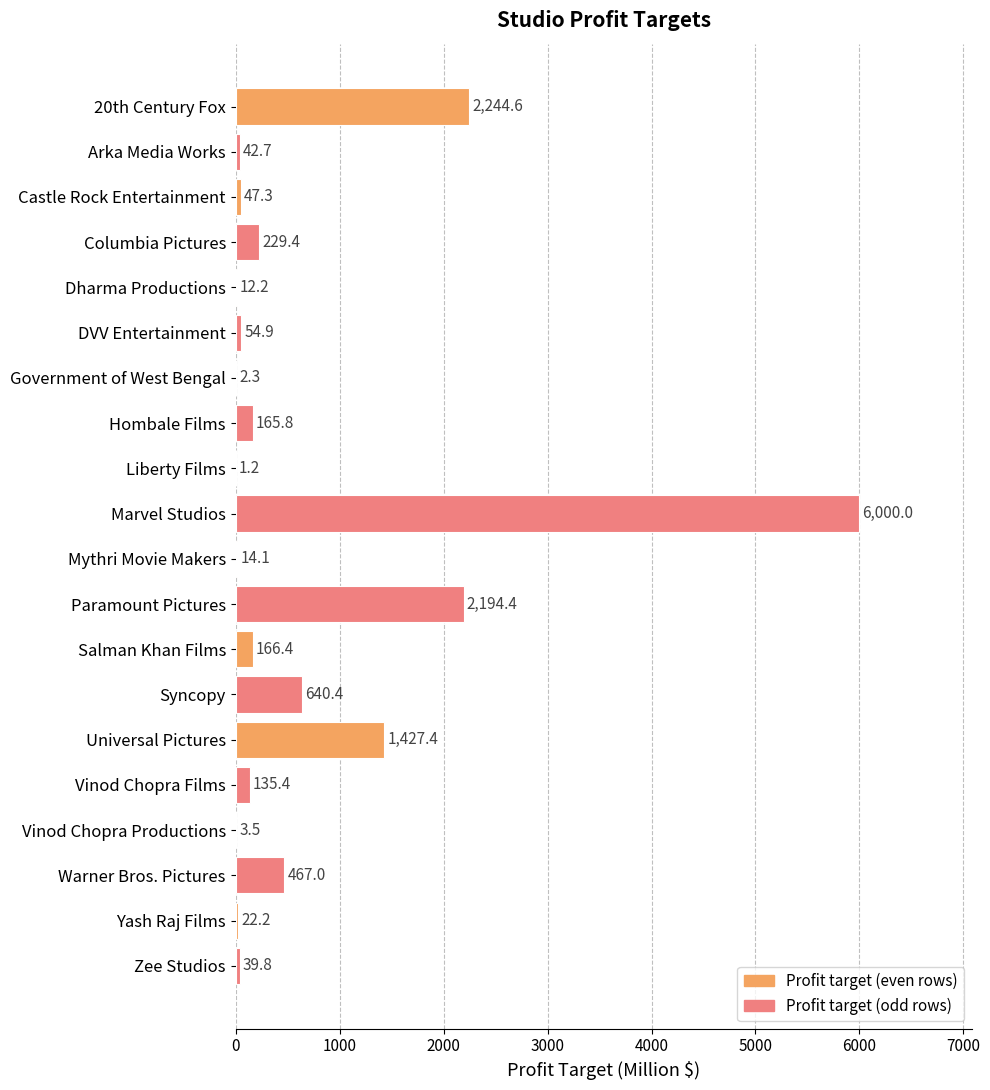

The chart shows a value of 47.3 at Castle Rock Entertainment. True or false?

True